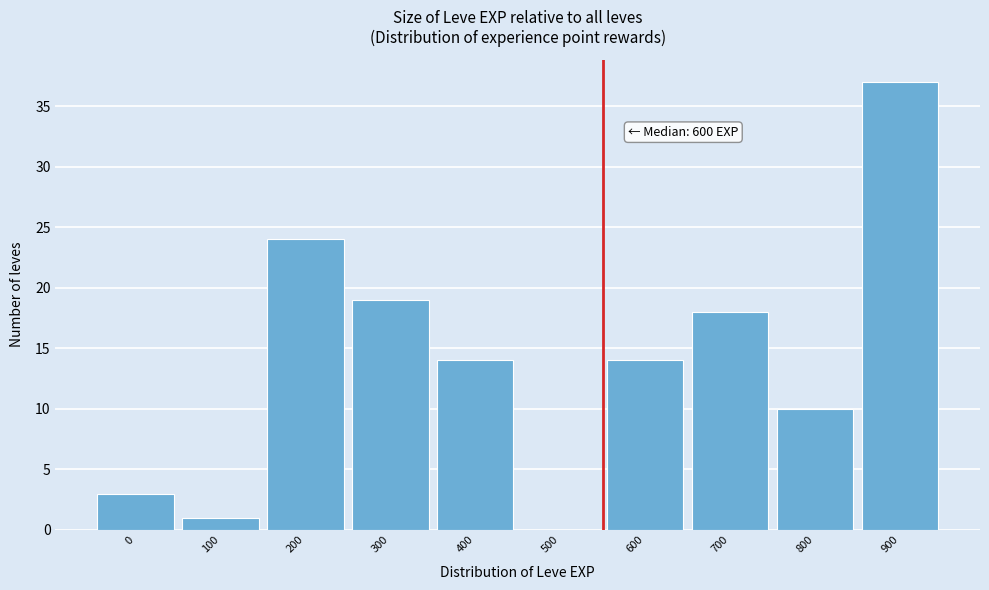

Reading left to right, list all the values displayed in this chart.

0=3	100=1	200=24	300=19	400=14	500=0	600=14	700=18	800=10	900=37